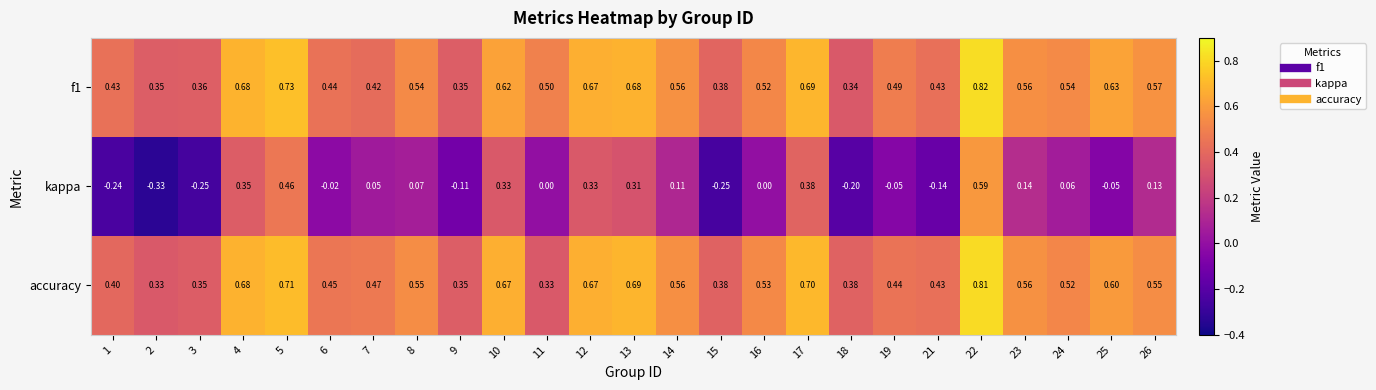

Count the number of categories in the chart.

25